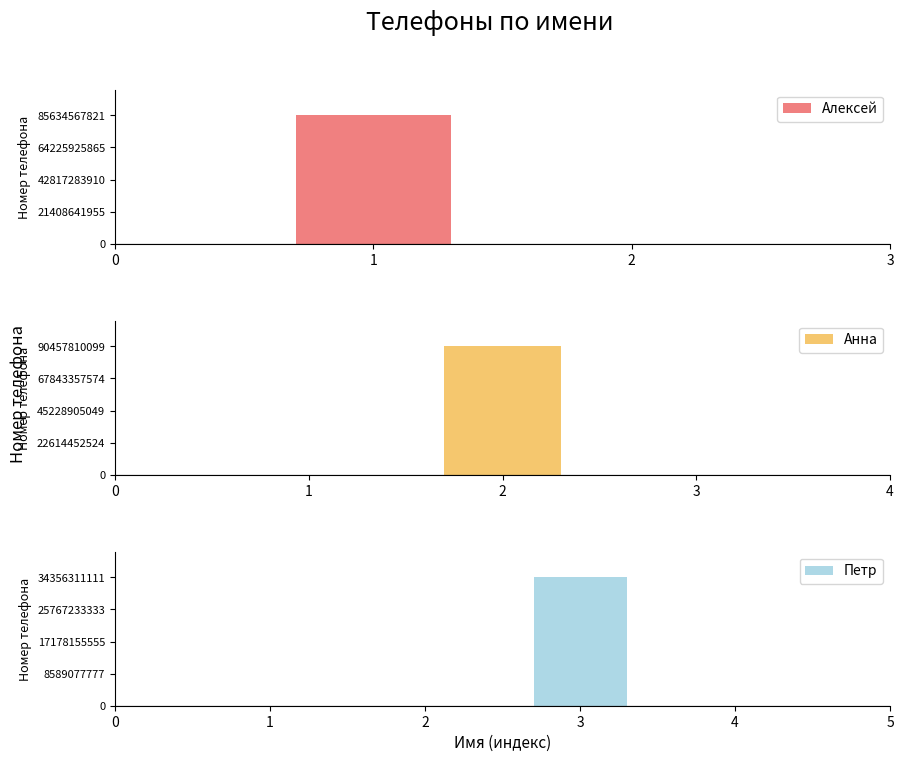

Approximately how many times larger is the value at Анна compared to Алексей?

1.1